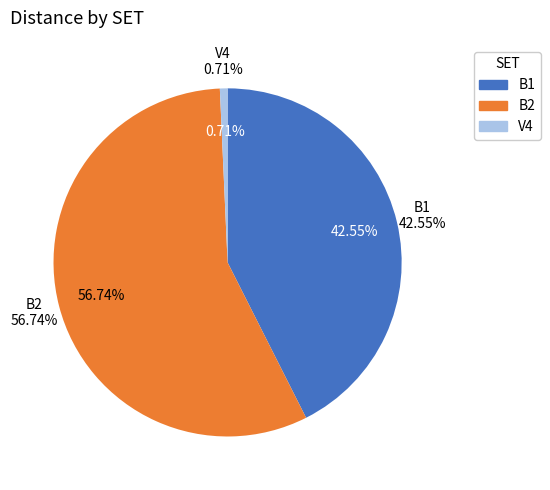

To the nearest percent, what is the difference between the largest and smallest slice percentages?

56%